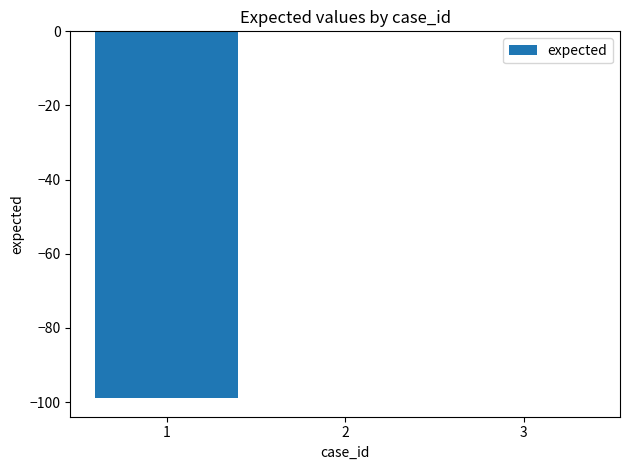

Reading left to right, extract all data points from this chart.

-99	0	0